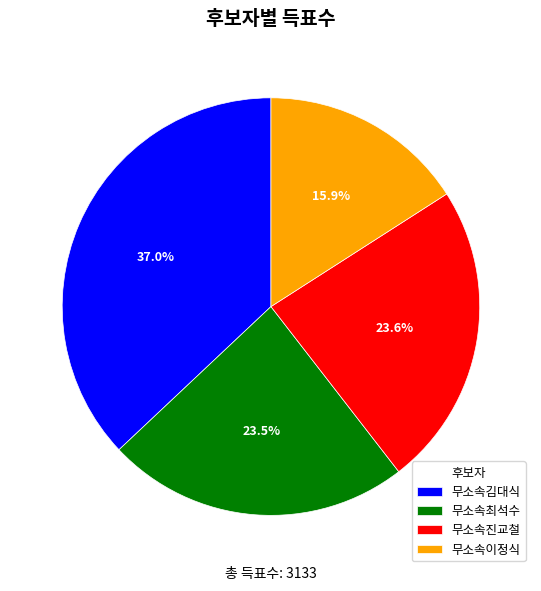

How much of the chart is everything except 무소속이정식?

84.1%